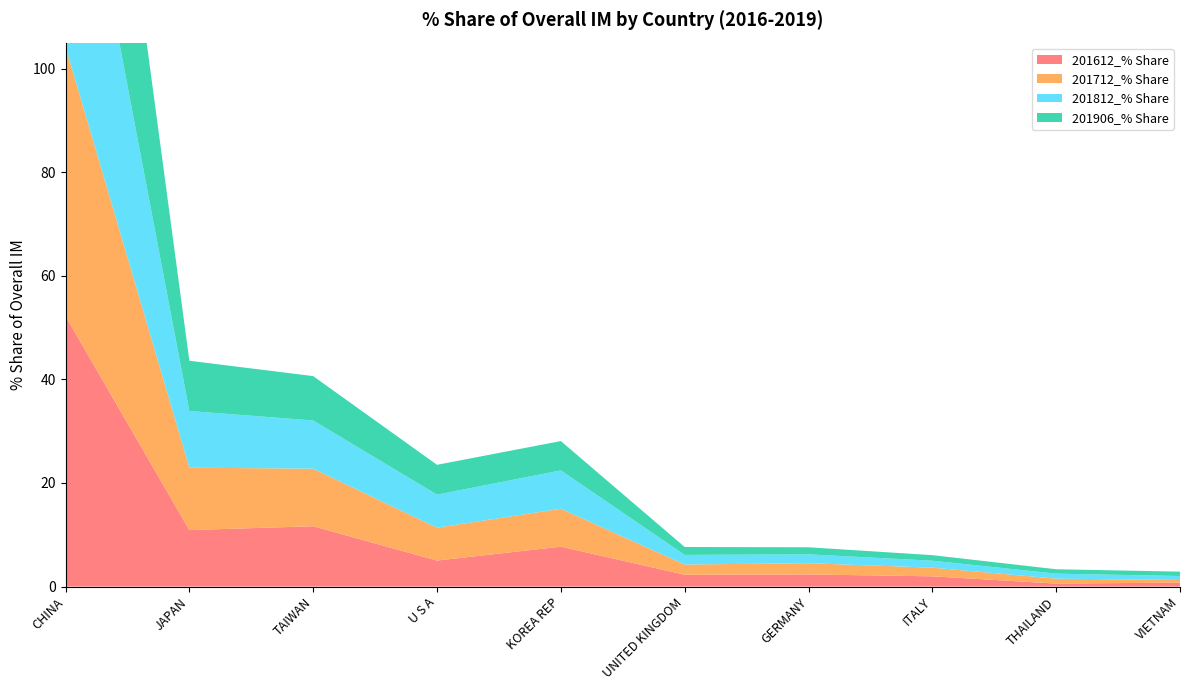

Reading left to right, extract all data points from this chart.

201612_% Share: CHINA=52.2	JAPAN=10.9	TAIWAN=11.6	U S A=5.0	KOREA REP=7.7	UNITED KINGDOM=2.3	GERMANY=2.3	ITALY=2.0	THAILAND=0.6	VIETNAM=0.8
201712_% Share: CHINA=52.0	JAPAN=12.0	TAIWAN=11.1	U S A=6.3	KOREA REP=7.3	UNITED KINGDOM=2.0	GERMANY=2.2	ITALY=1.7	THAILAND=1.0	VIETNAM=0.5
201812_% Share: CHINA=55.4	JAPAN=10.9	TAIWAN=9.3	U S A=6.4	KOREA REP=7.4	UNITED KINGDOM=1.9	GERMANY=1.7	ITALY=1.3	THAILAND=1.0	VIETNAM=0.8
201906_% Share: CHINA=62.1	JAPAN=9.7	TAIWAN=8.6	U S A=5.8	KOREA REP=5.7	UNITED KINGDOM=1.5	GERMANY=1.4	ITALY=1.1	THAILAND=0.8	VIETNAM=0.8